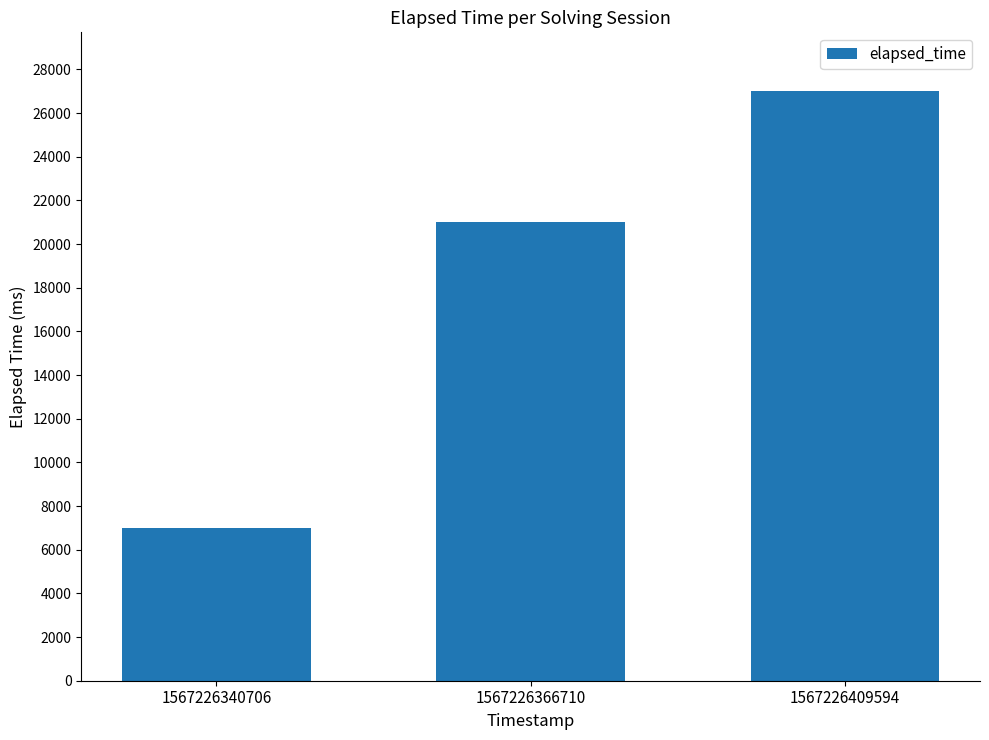

What is the difference between the values at 1567226366710 and 1567226340706?

14000